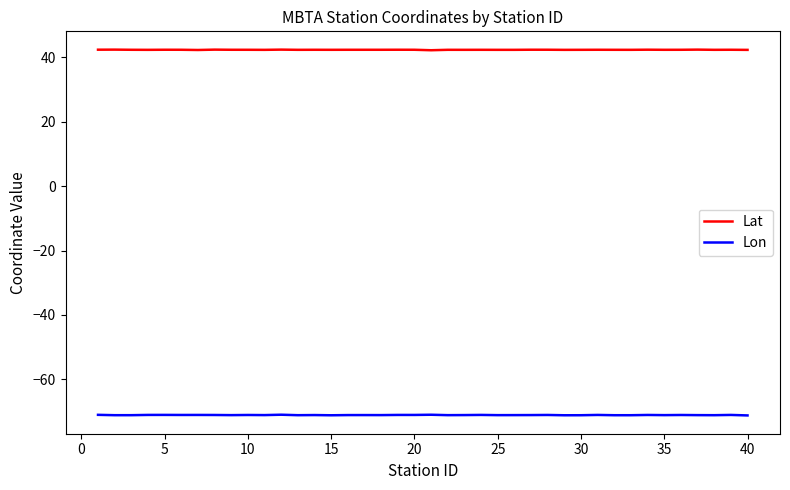

True or false: Lat and Lon intersect in this chart.

False